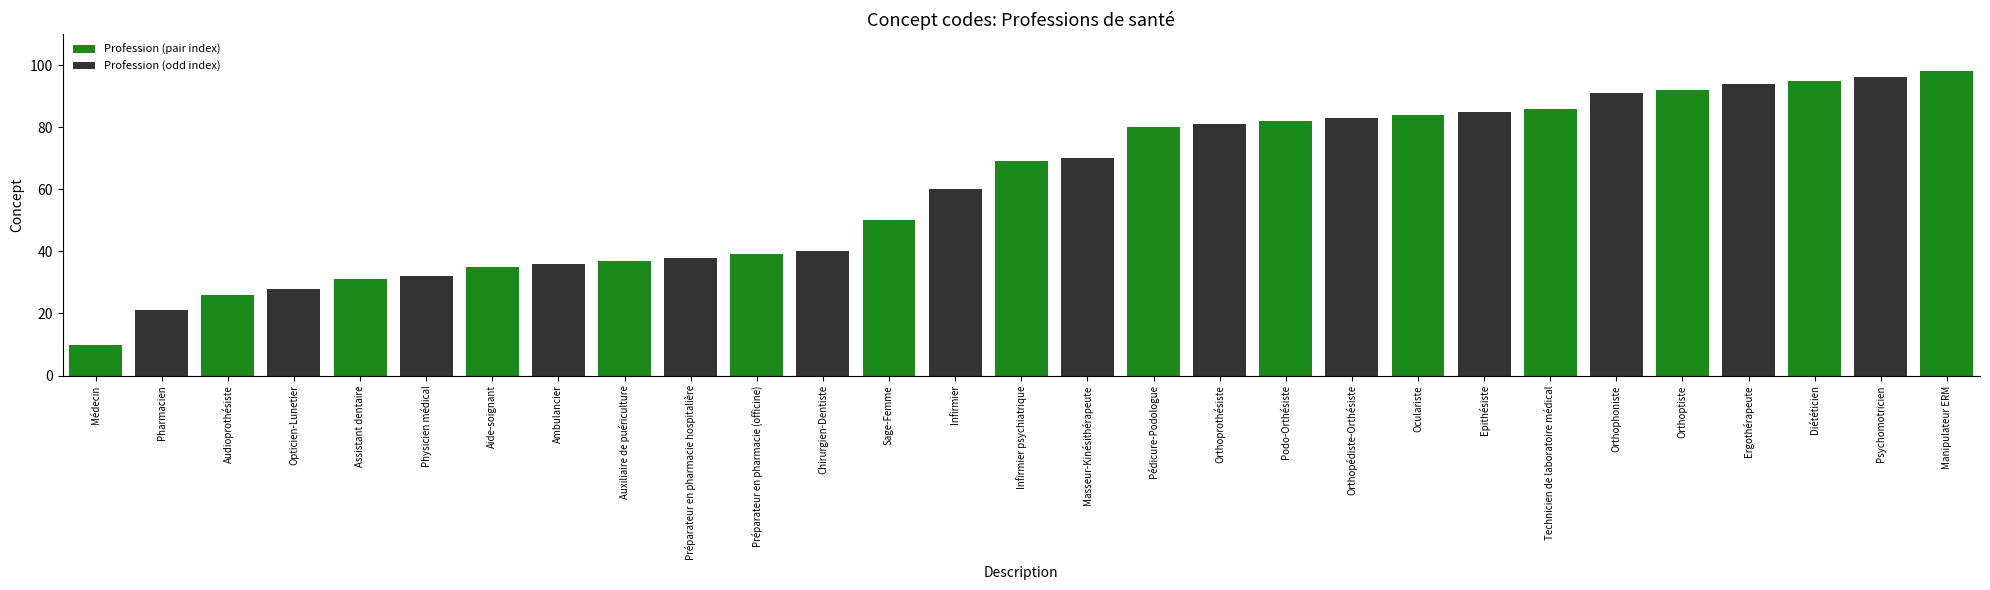

What is the difference between the values at Pharmacien and Préparateur en pharmacie hospitalière?

17